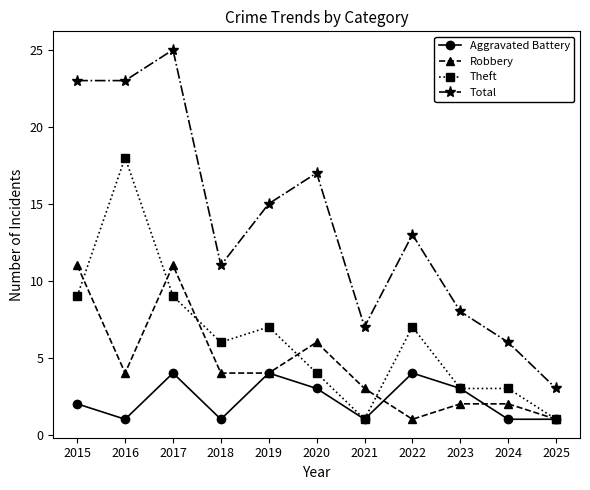

How many data points in Theft are less than 6?

5